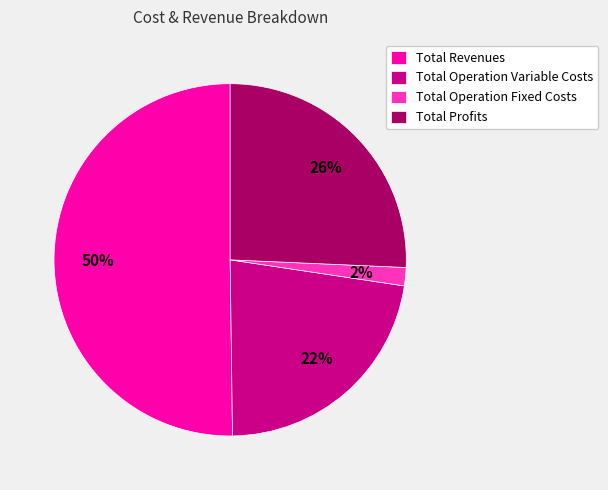

Which category has the smallest portion of the pie?

Total Operation Fixed Costs